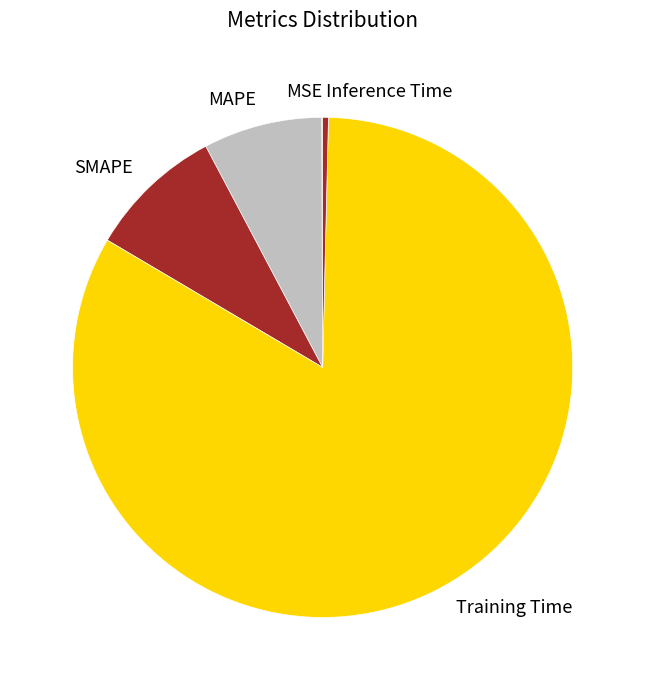

Between Inference Time and Training Time, which is larger?

Training Time